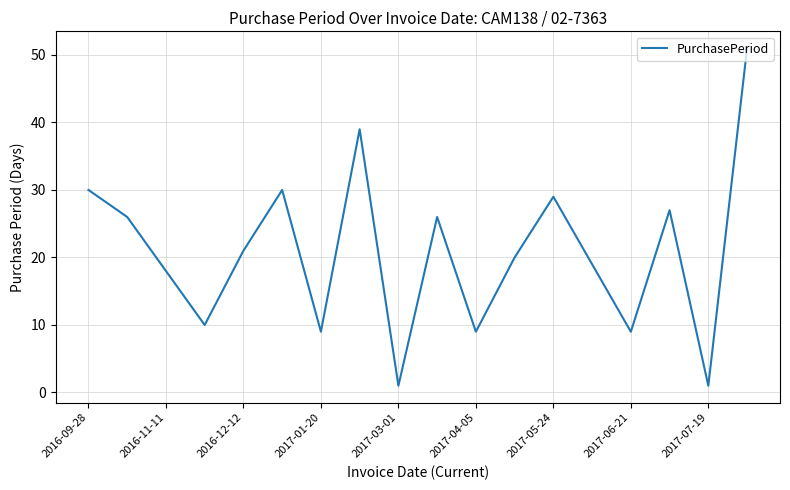

What is the difference between the maximum and minimum values?

50